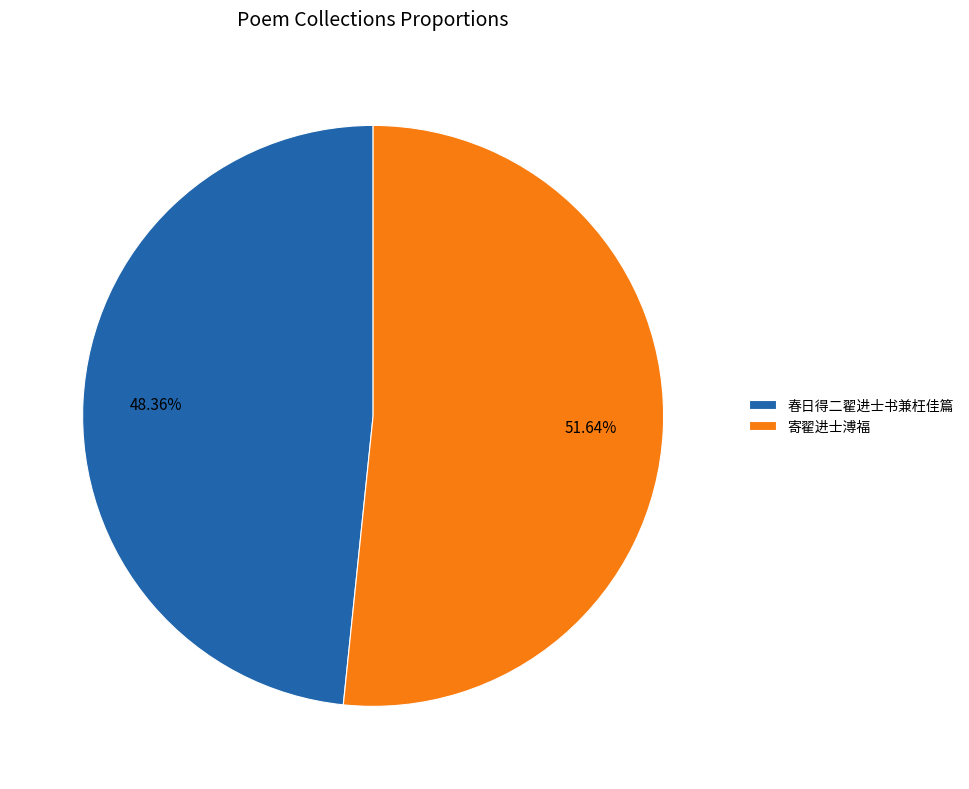

To the nearest percent, what portion does 春日得二翟进士书兼枉佳篇 represent?

48%